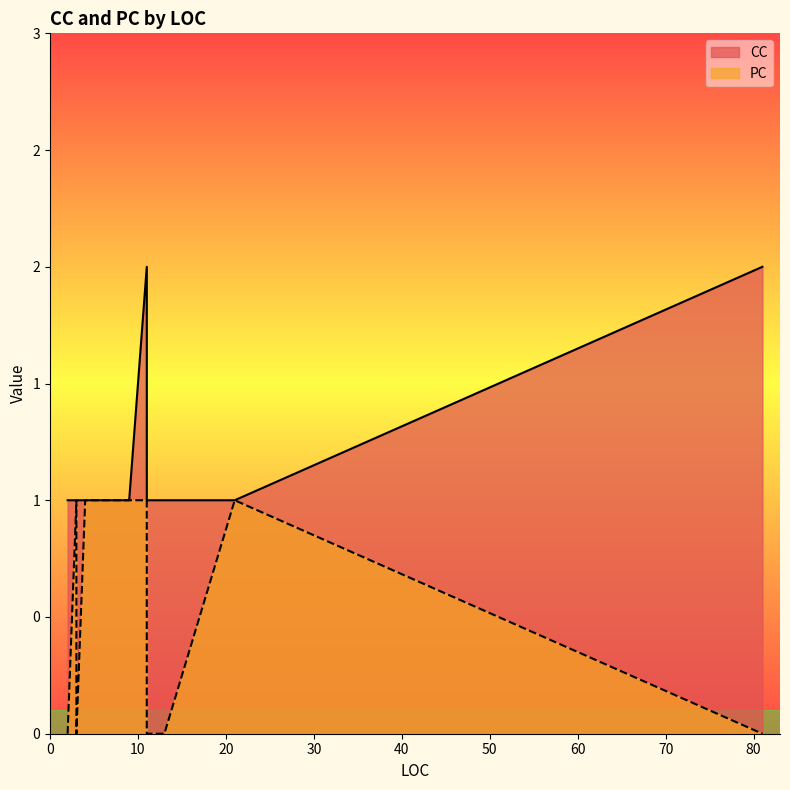

How many interior local peaks does the CC series have?

2